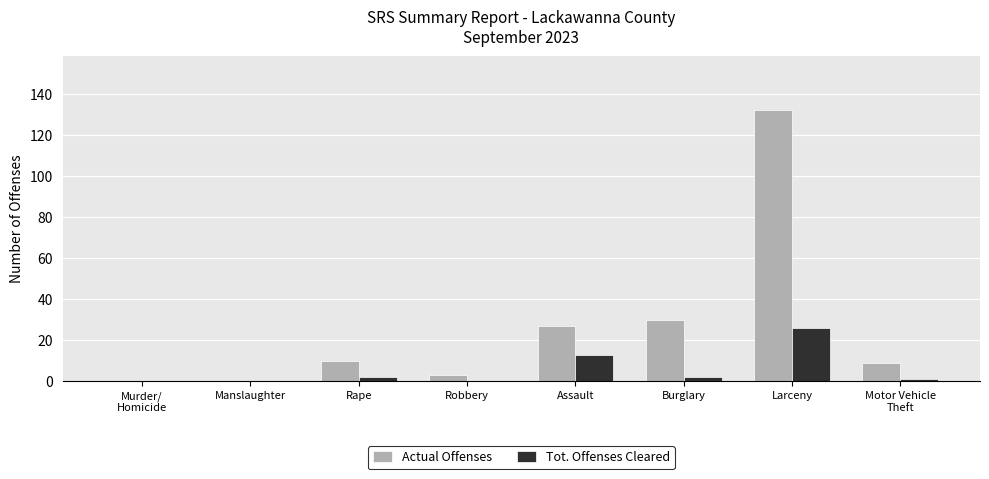

What is the sum of all Actual Offenses values?

211